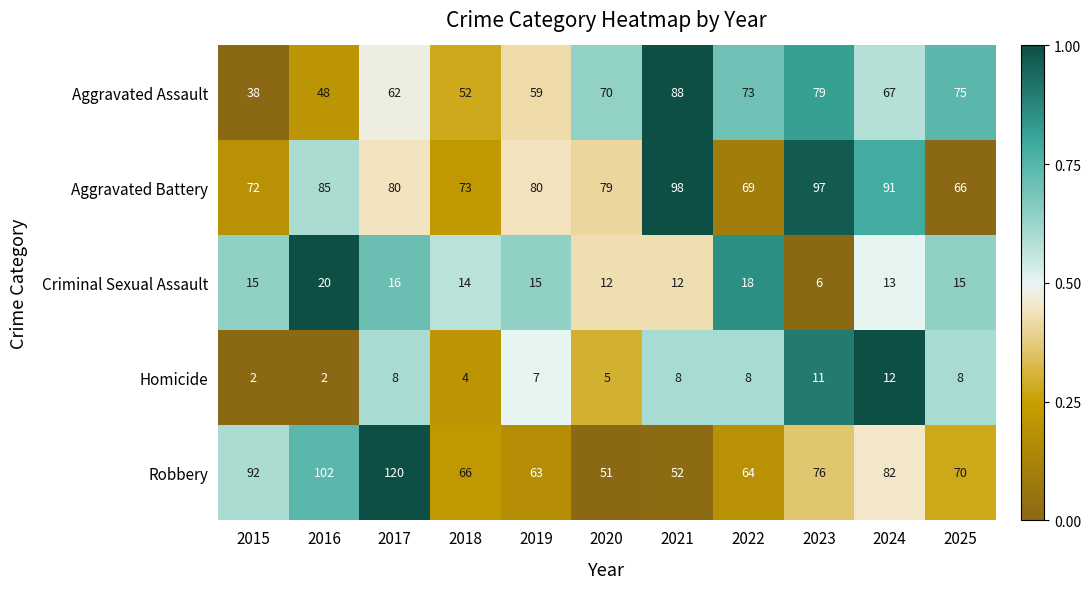

Which category has the highest value in the Aggravated Assault series?

2021